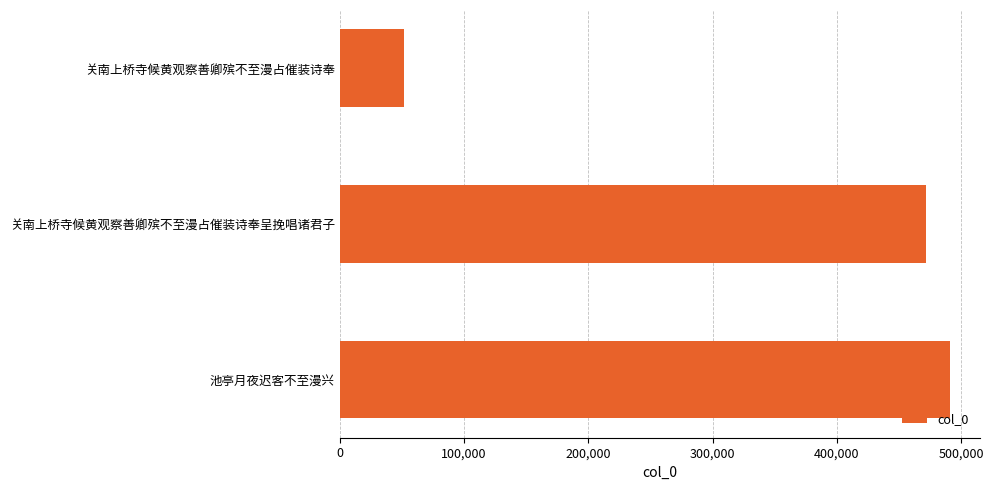

Reading bottom to top, extract all data points from this chart.

池亭月夜迟客不至漫兴=490693	关南上桥寺候黄观察善卿殡不至漫占催装诗奉呈挽唱诸君子=471535	关南上桥寺候黄观察善卿殡不至漫占催装诗奉=51774